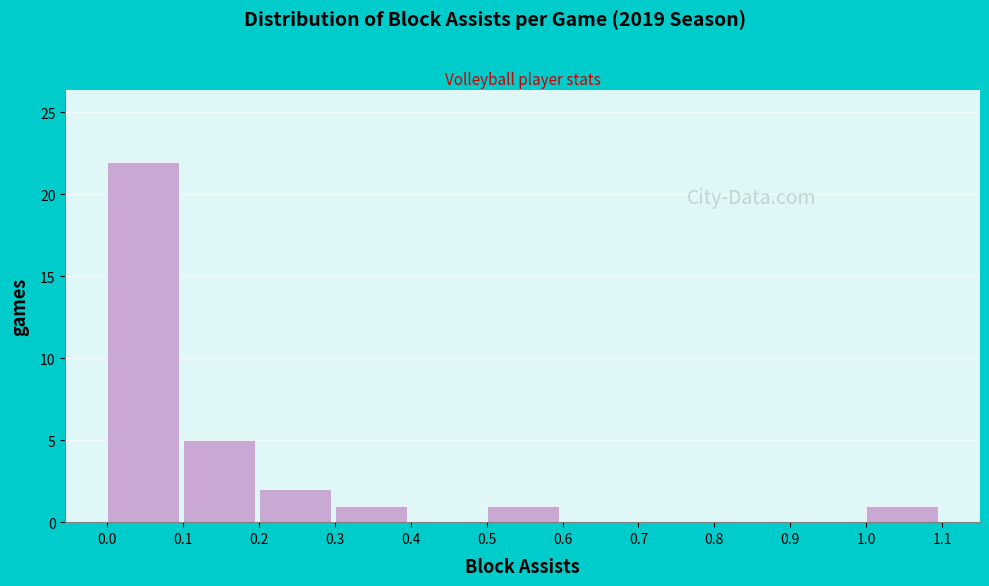

Over which range of the x-axis is the bar tallest?

0.0 to 0.1